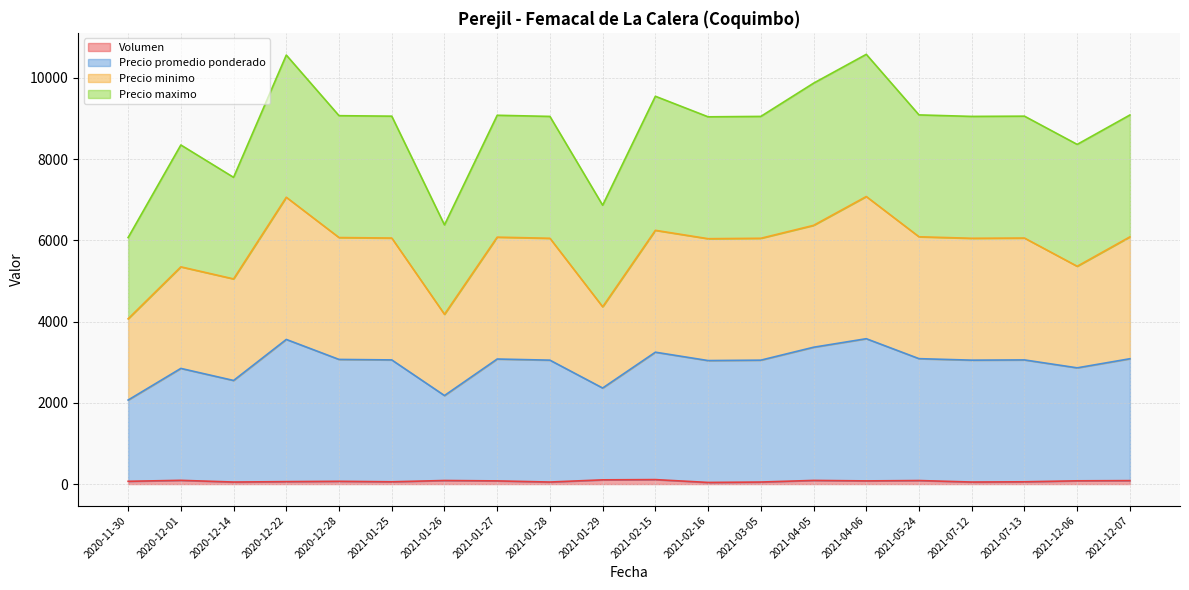

Rank the categories by Precio minimo value from highest to lowest.

2021-04-06, 2020-12-22, 2021-04-05, 2021-02-15, 2021-05-24, 2021-12-07, 2021-01-27, 2020-12-28, 2021-01-25, 2021-07-13, 2021-01-28, 2021-03-05, 2021-07-12, 2021-02-16, 2021-12-06, 2020-12-01, 2020-12-14, 2021-01-29, 2021-01-26, 2020-11-30